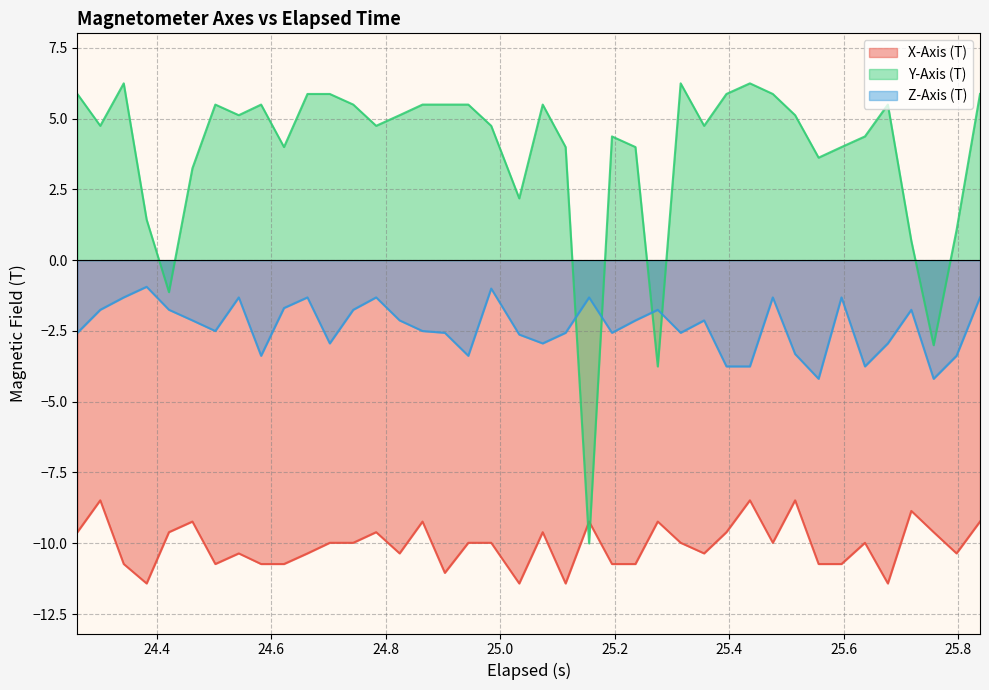

What is the value of the Z-Axis (T) point at the 33rd from the left?

-4.2